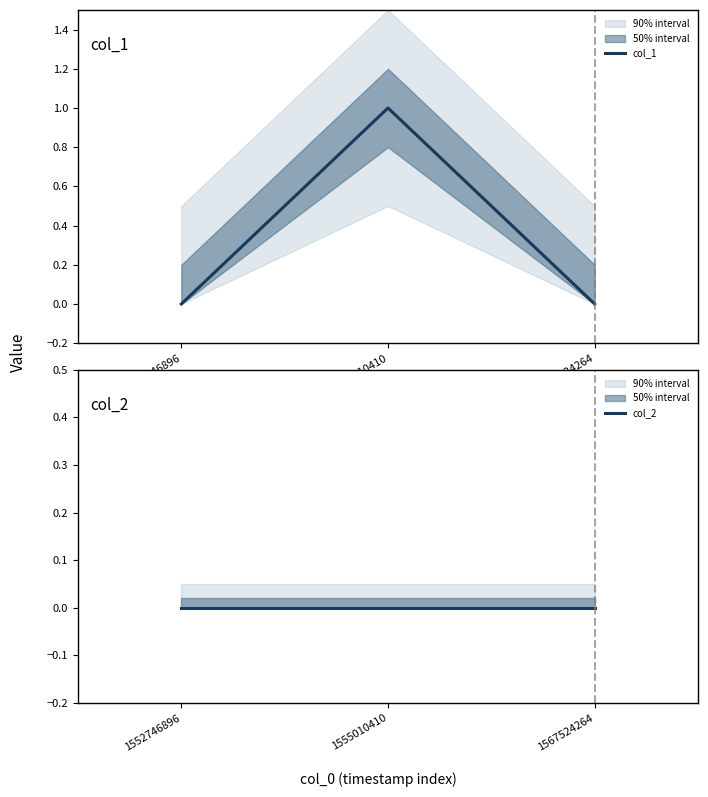

List the labels in order of col_2 value, largest first.

1552746896, 1555010410, 1567524264